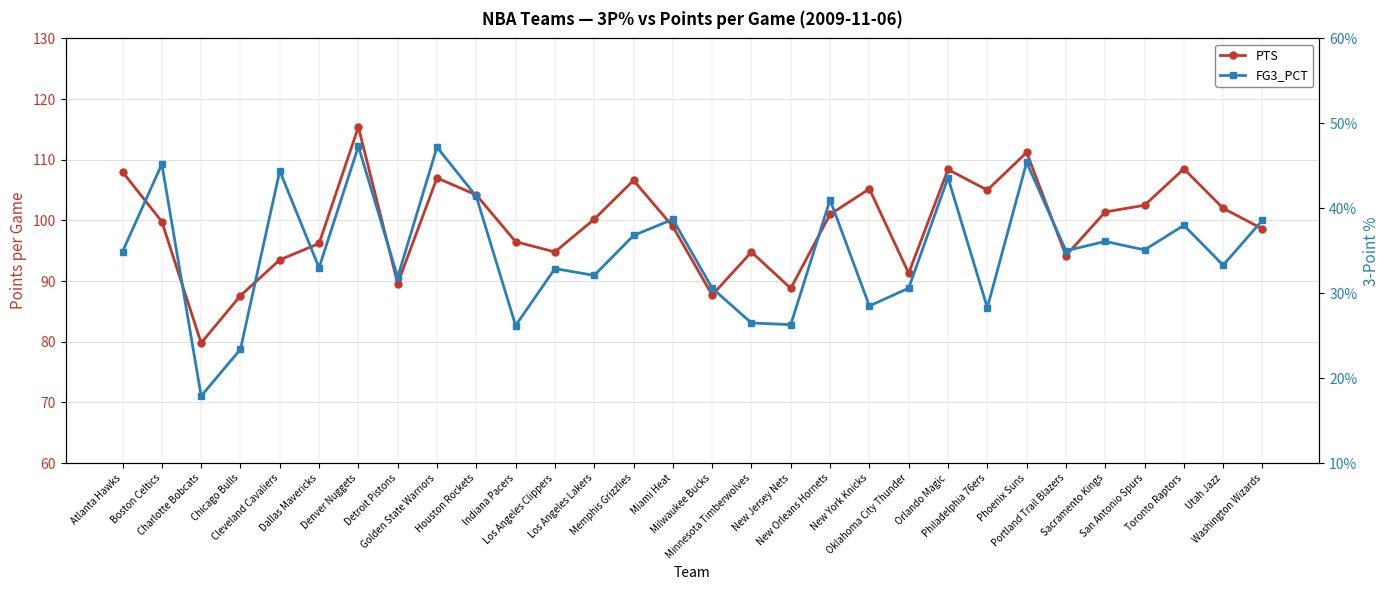

True or false: FG3_PCT has more than 0 interior local peaks.

True